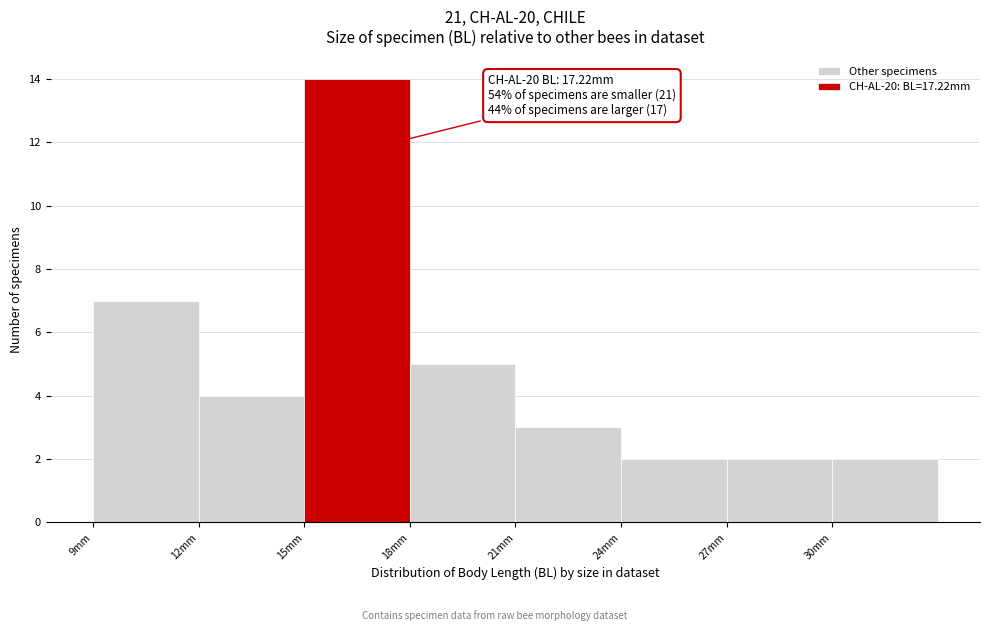

Which range on the x-axis has the tallest bar?

15 to 18